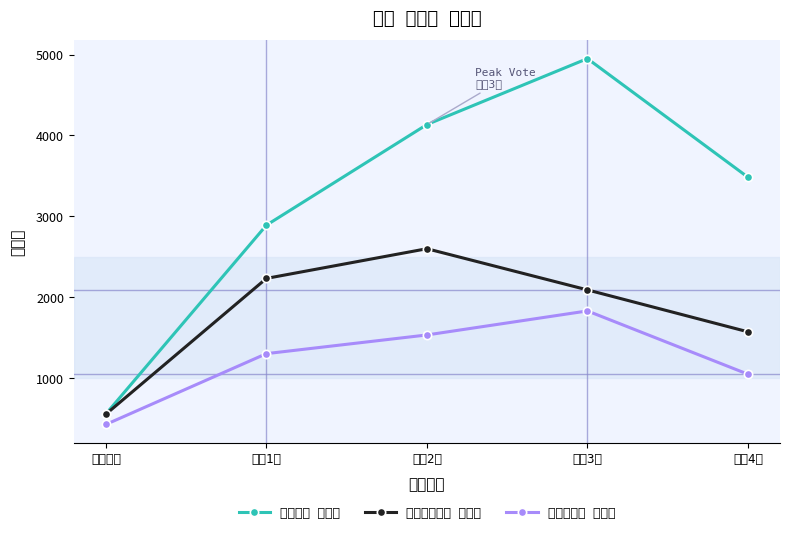

How many lines are shown in the chart?

3